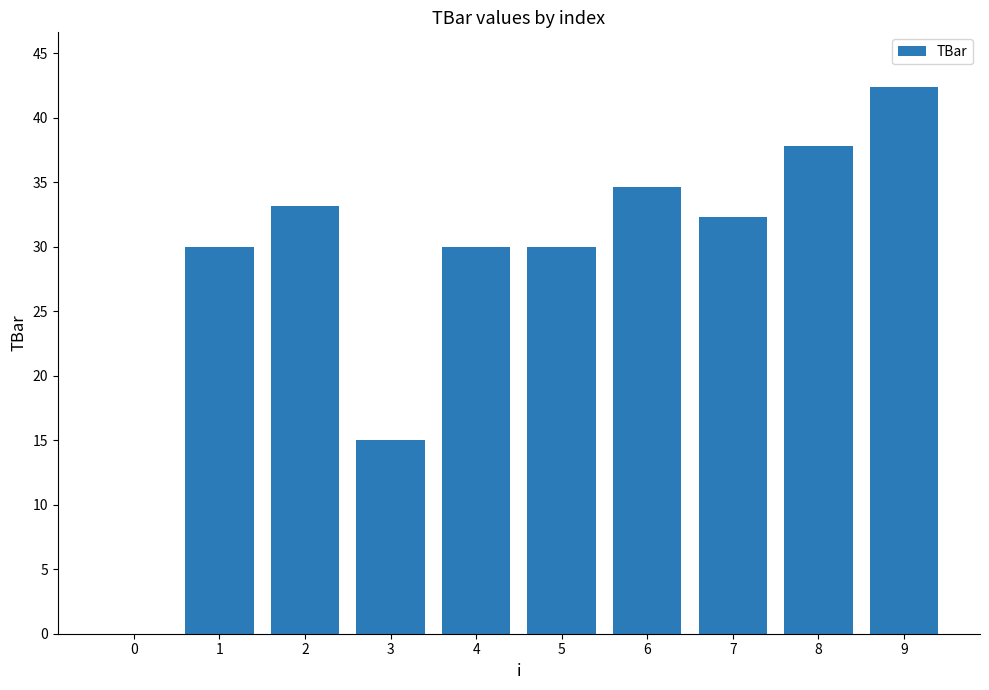

True or false: the data shows 54.5 at 2.

False